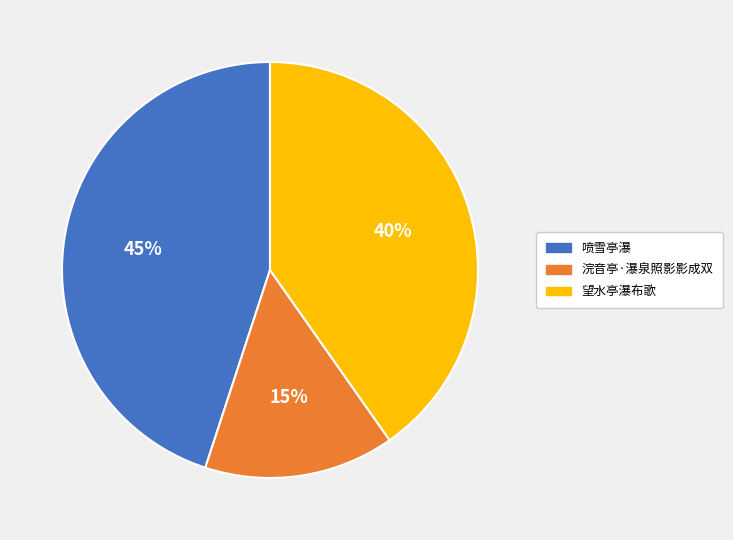

Combined, do 望水亭瀑布歌 and 喷雪亭瀑 account for over 50%?

Yes